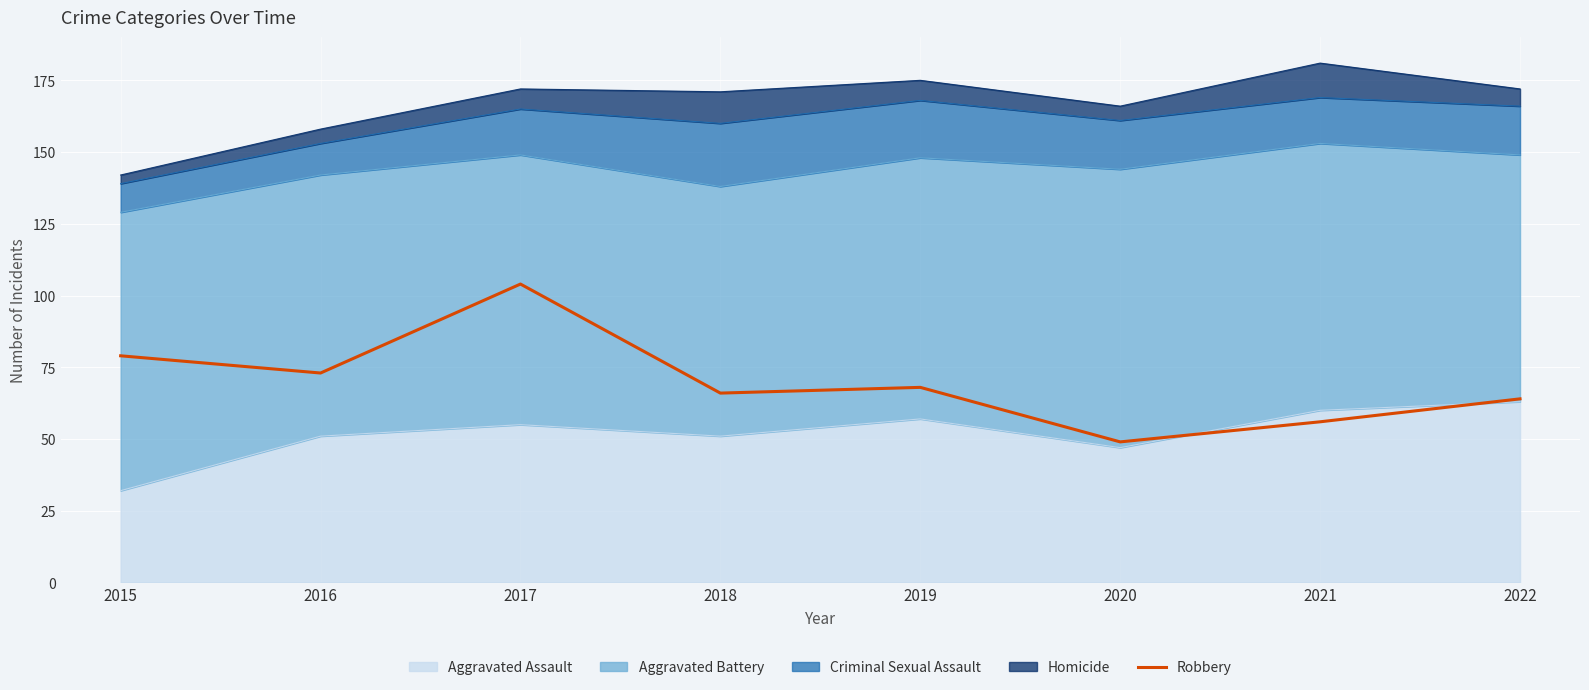

Reading left to right, what are all the values shown in this chart?

79	73	104	66	68	49	56	64